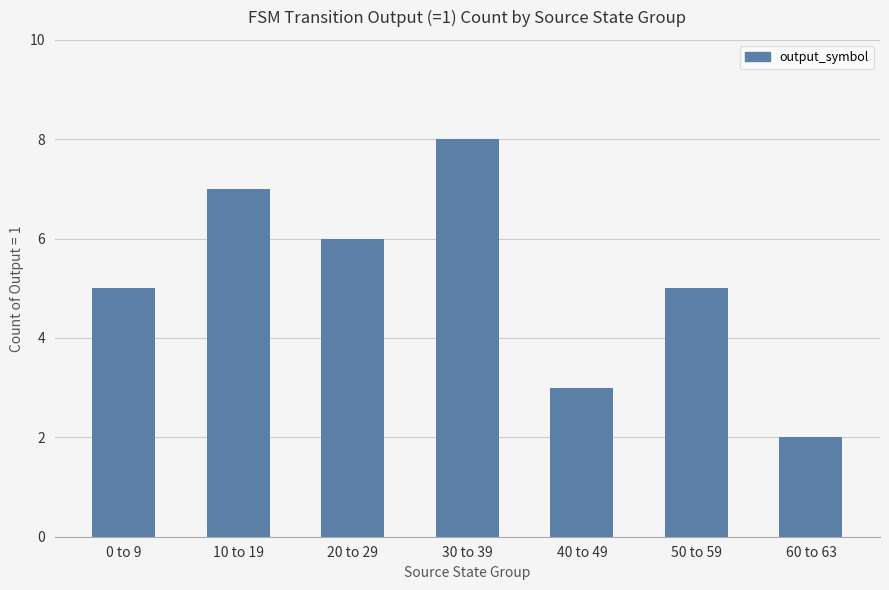

At which category does the chart reach its minimum across all series?

60 to 63